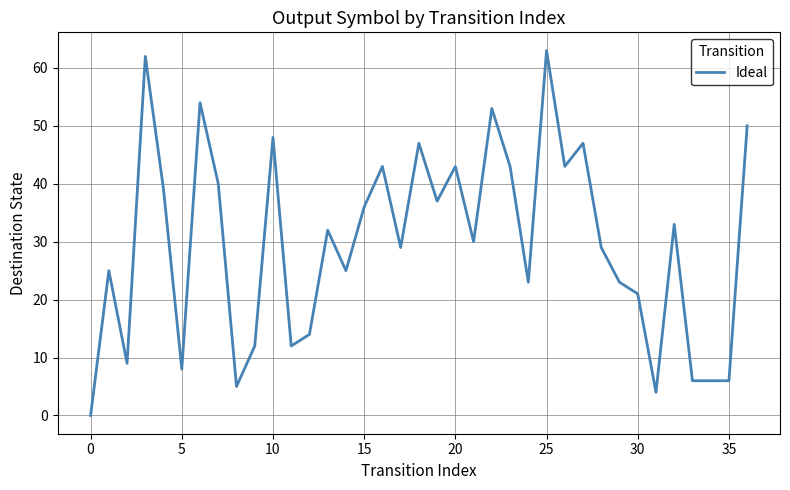

What is the greatest value displayed?

63